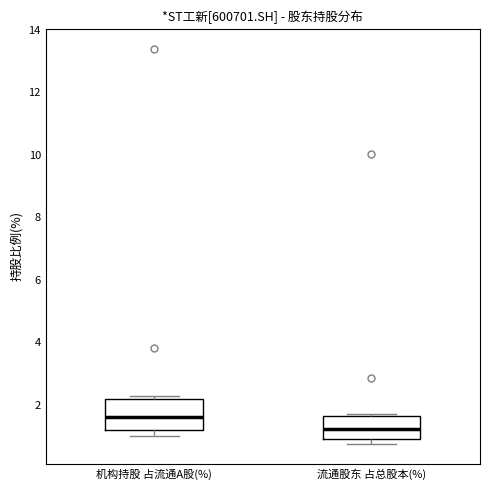

Where does the median line of the box for 机构持股 占流通A股(%) sit on the y-axis? The values are not printed on the chart, so give them approximately, as read against the axis.

1.6